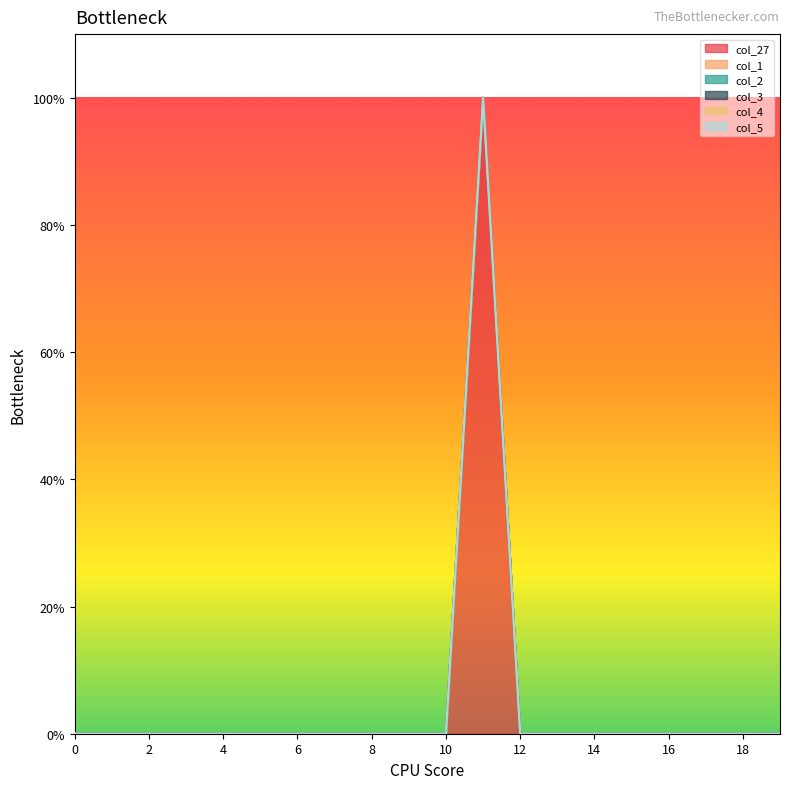

How many lines are shown in the chart?

6